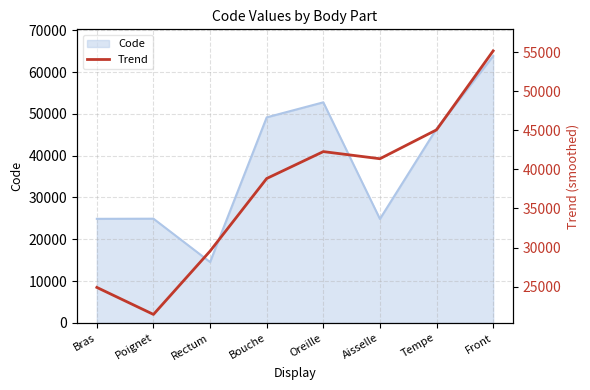

True or false: Code has a value of 41763 at Aisselle.

False